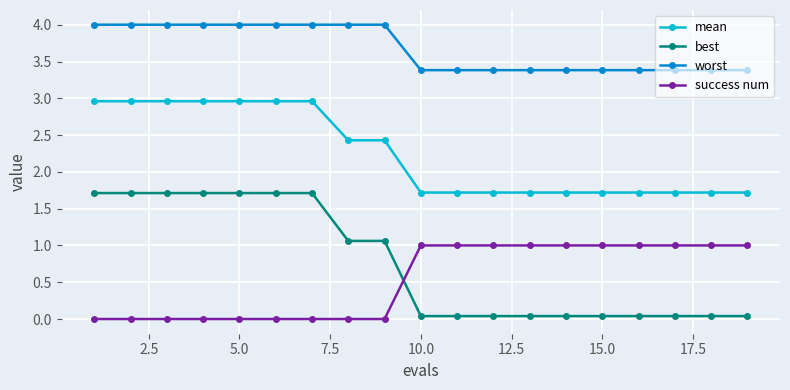

Count the number of data series in this chart.

4